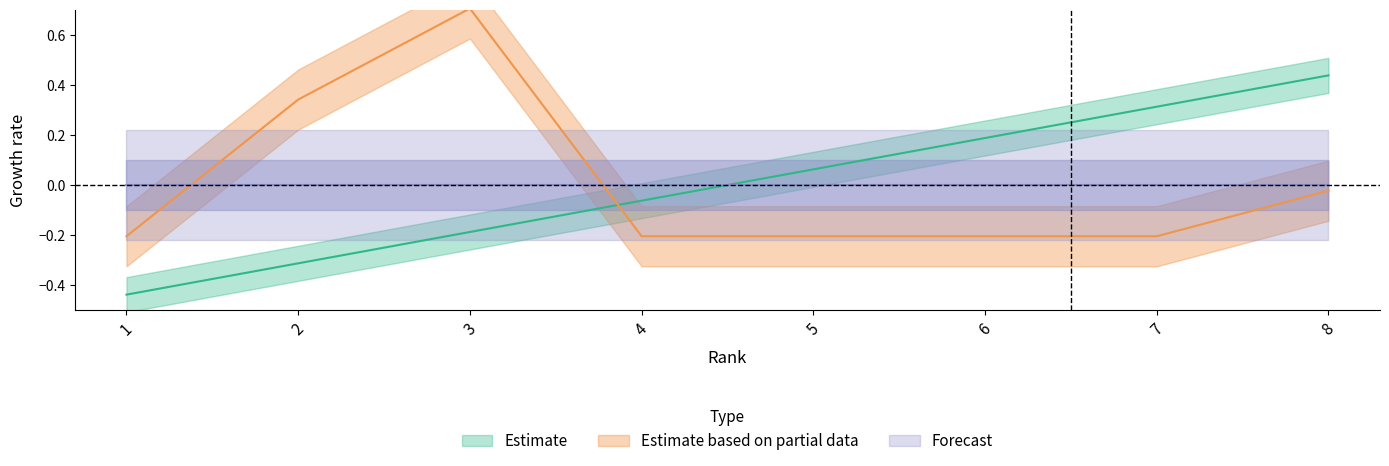

The value of Estimate at 6 is 0.2. True or false?

True